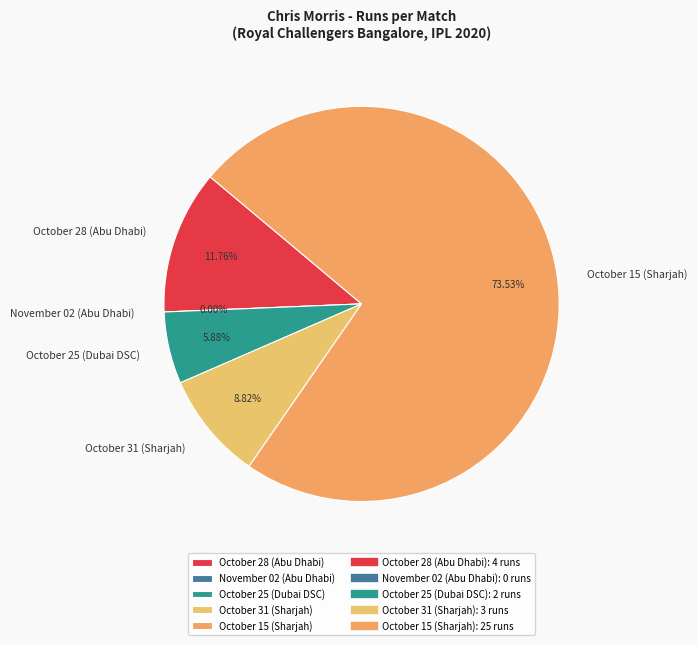

To the nearest percent, what portion does October 31 (Sharjah) represent?

9%